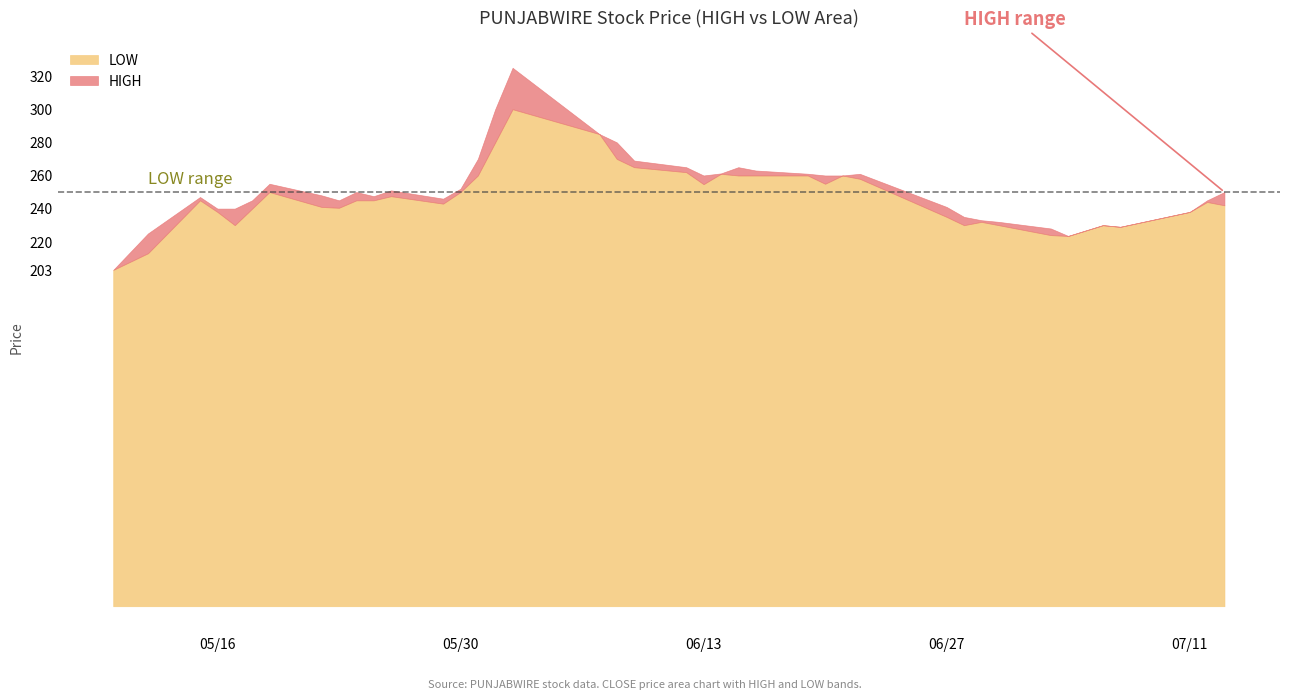

What is the lowest value of the HIGH series?

203.0